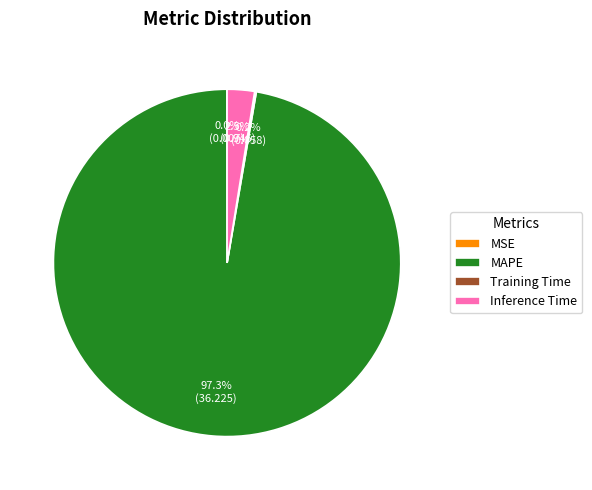

Is there a majority slice in this chart?

Yes